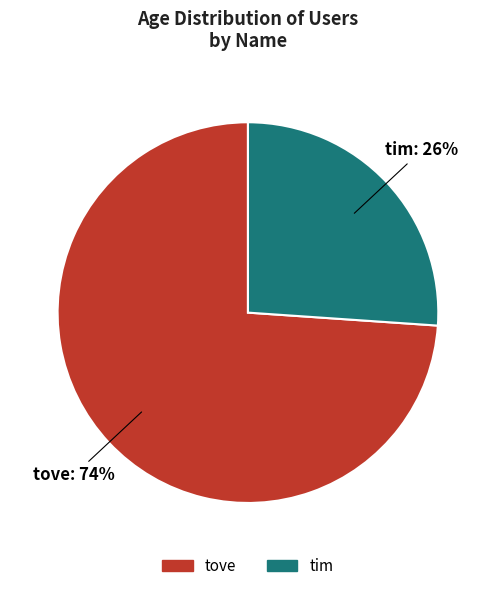

Does tim represent more than half of the total?

No